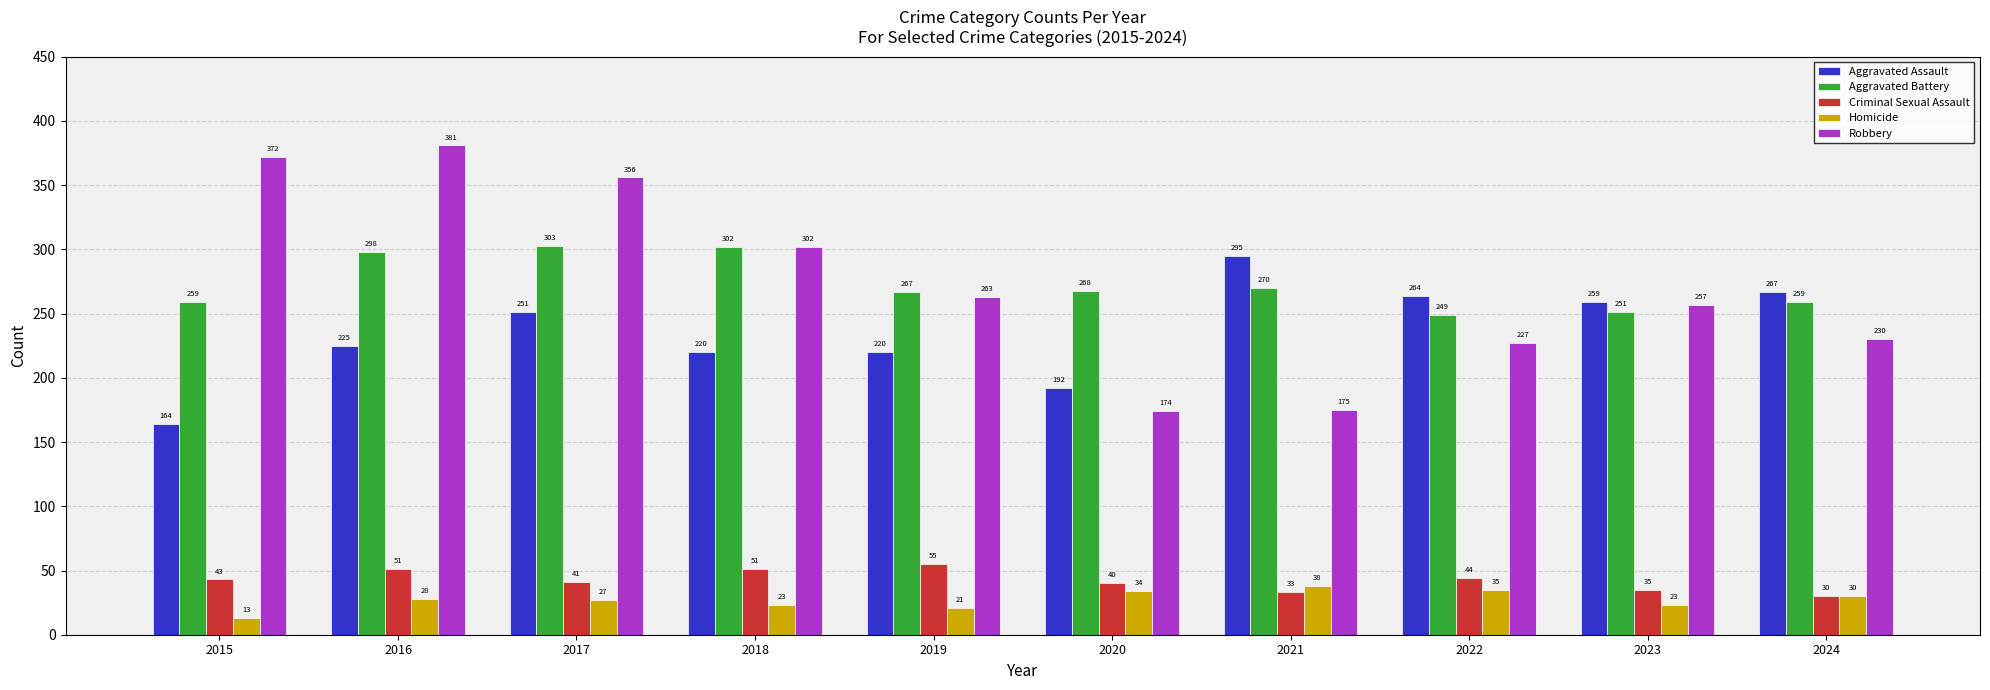

Which series has the largest range (max minus min)?

Robbery